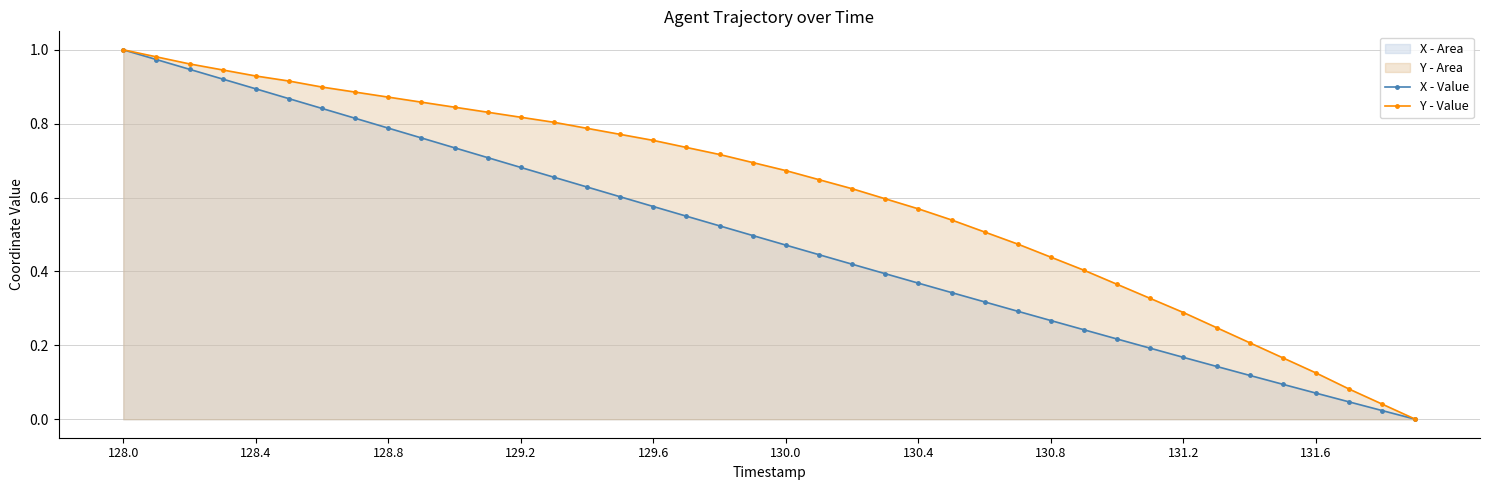

Does the chart display data point markers on the line(s)?

Yes